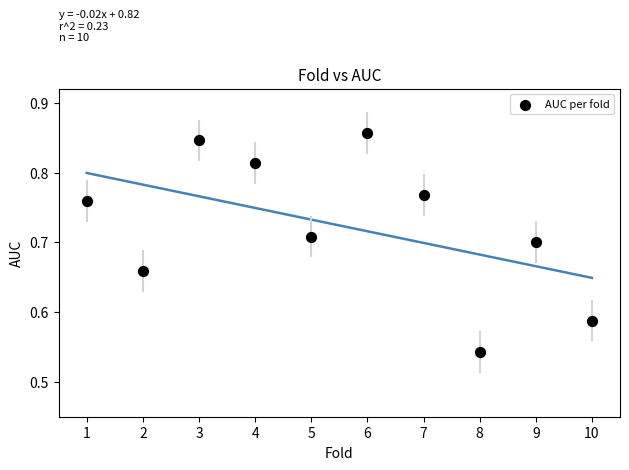

What is the range of X values (max minus min)?

9.0